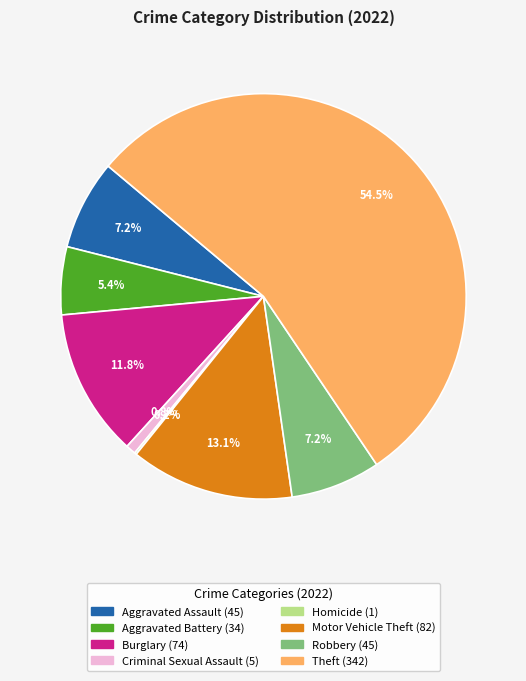

Does any single category account for the majority?

Yes